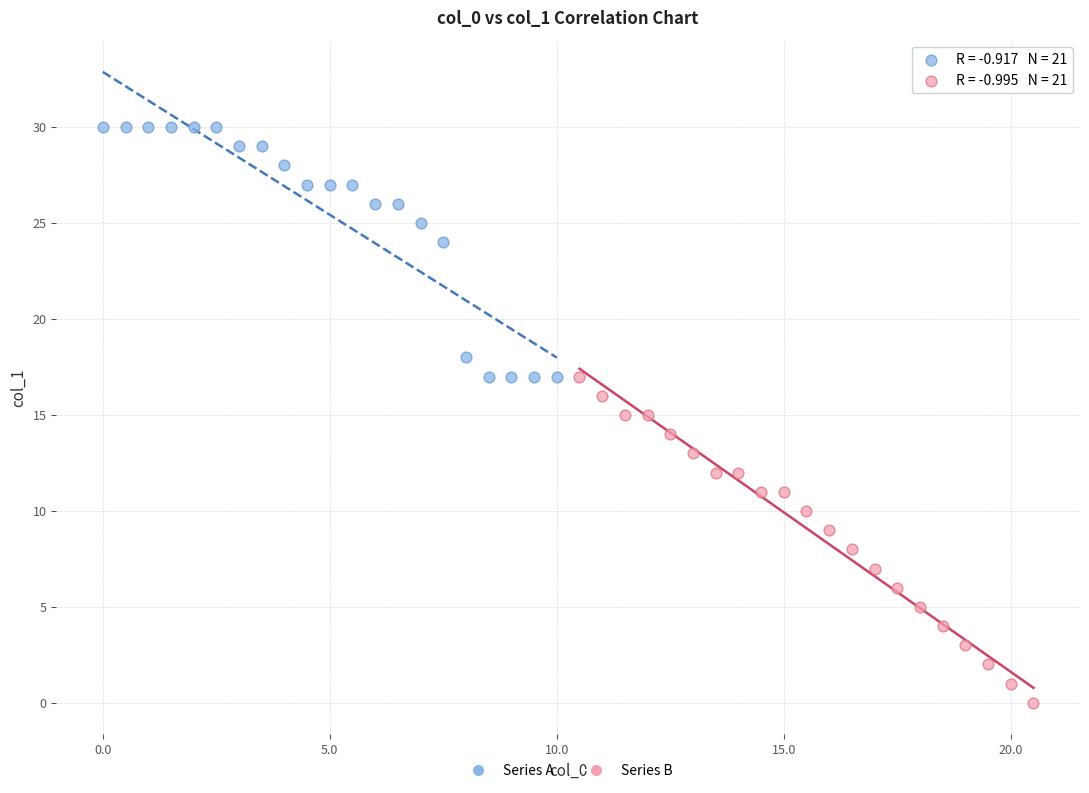

Which series has the widest spread of Y values?

Series B